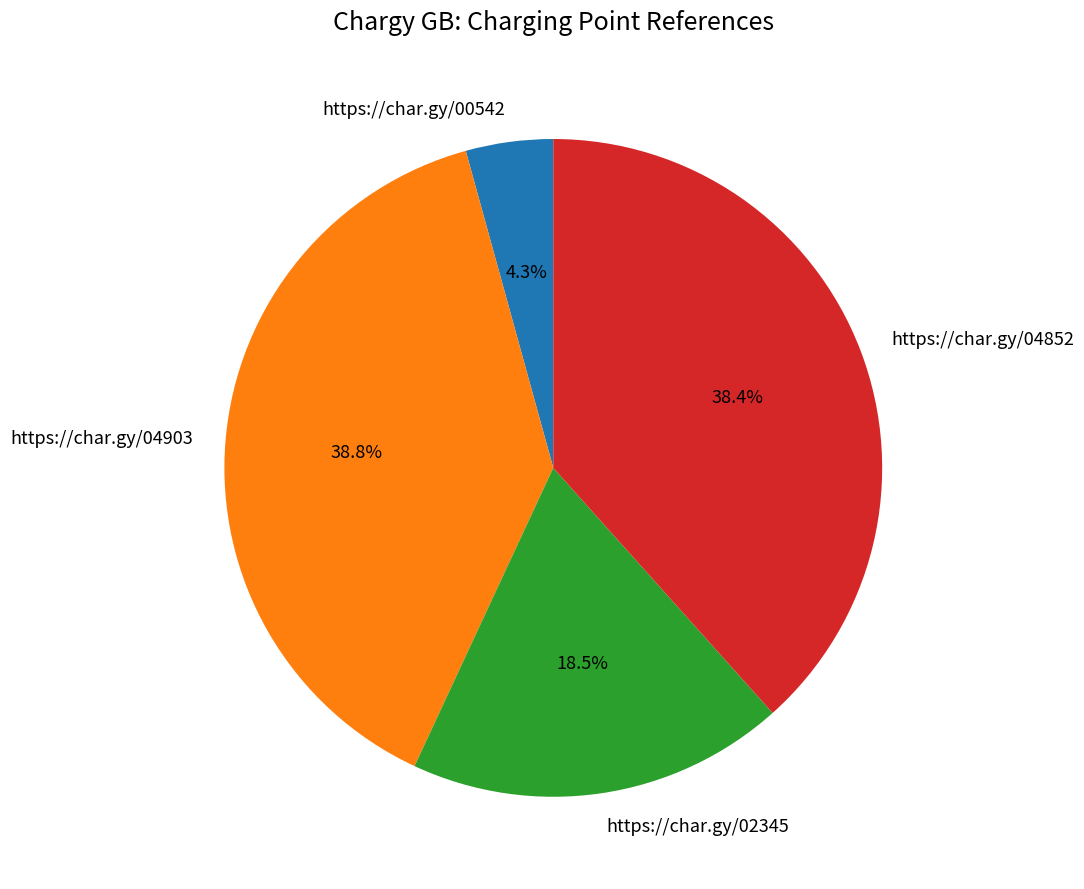

Between https://char.gy/00542 and https://char.gy/04852, which is larger?

https://char.gy/04852